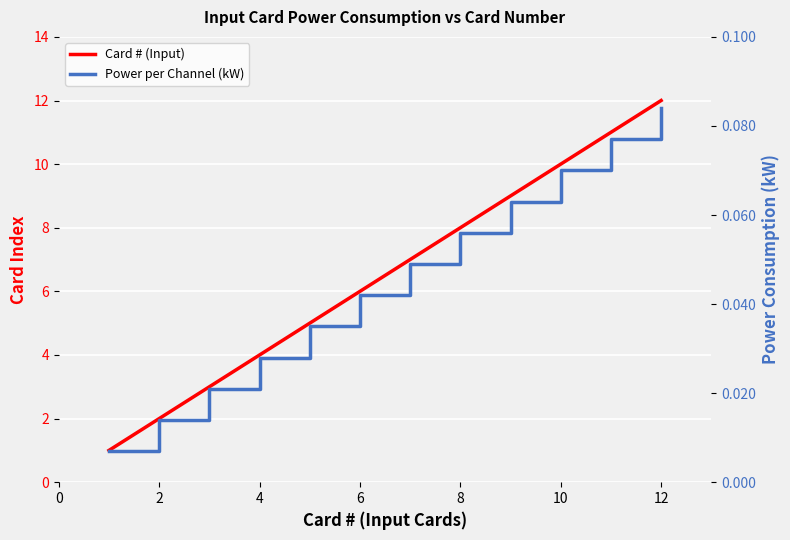

True or false: Card # (Input) and Power per Channel (kW) intersect in this chart.

False